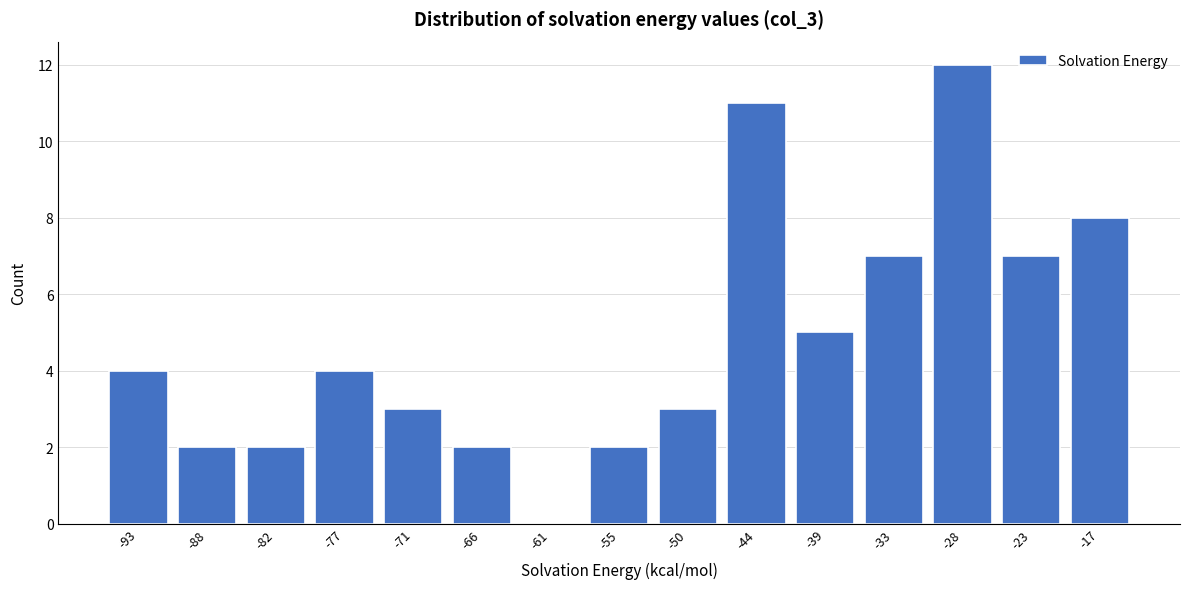

Reading left to right, what are all the values shown in this chart?

-93=4	-88=2	-82=2	-77=4	-71=3	-66=2	-61=0	-55=2	-50=3	-44=11	-39=5	-33=7	-28=12	-23=7	-17=8